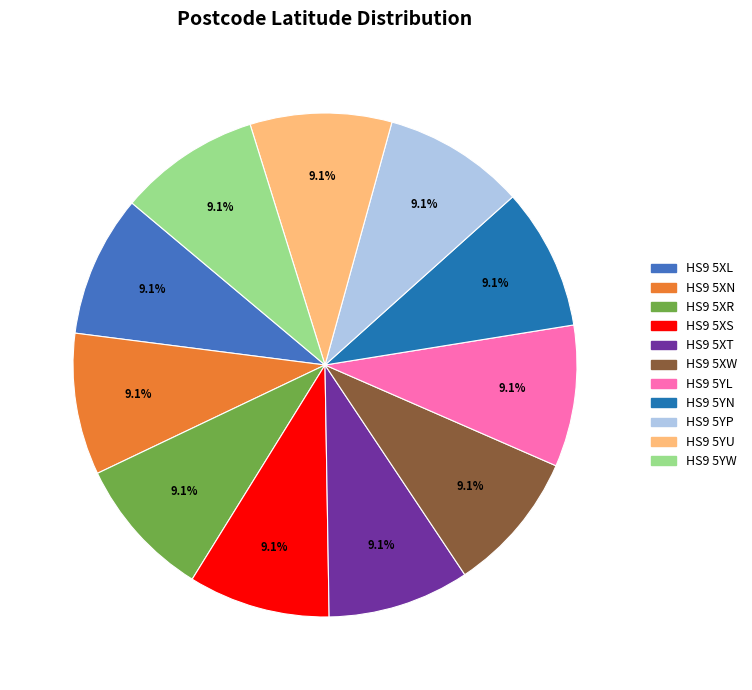

The HS9 5YL slice represents 9% of the pie. True or false?

True